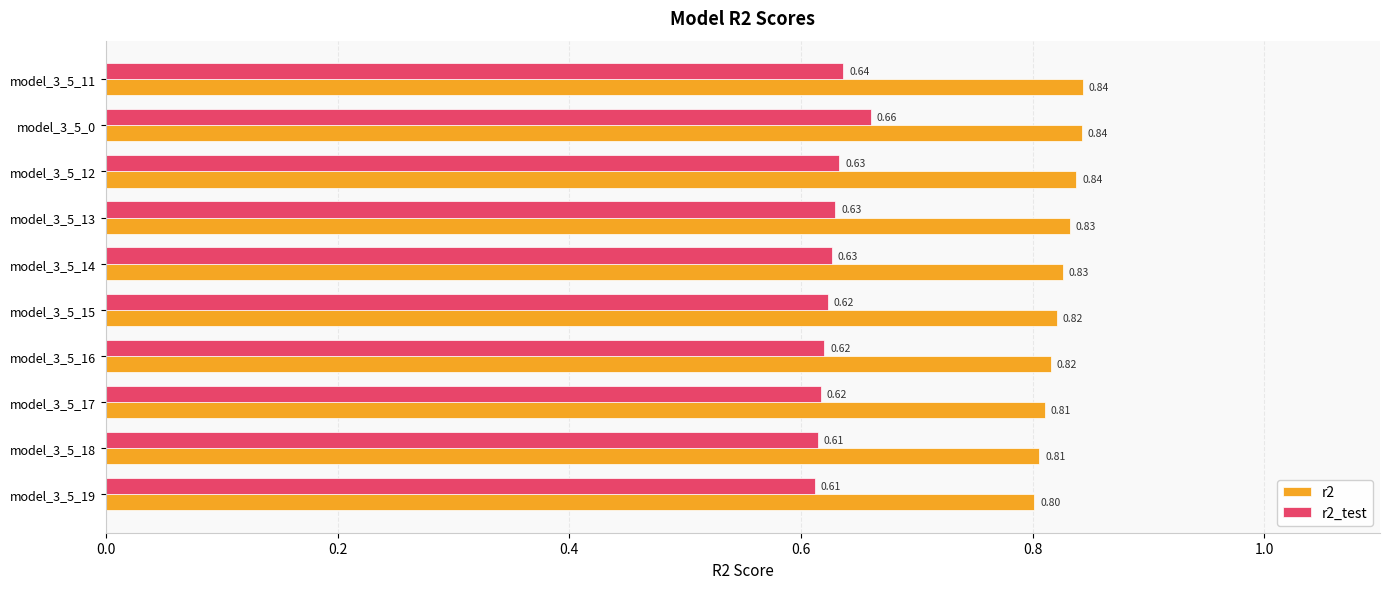

Rank the series at model_3_5_13 from highest to lowest value.

r2, r2_test